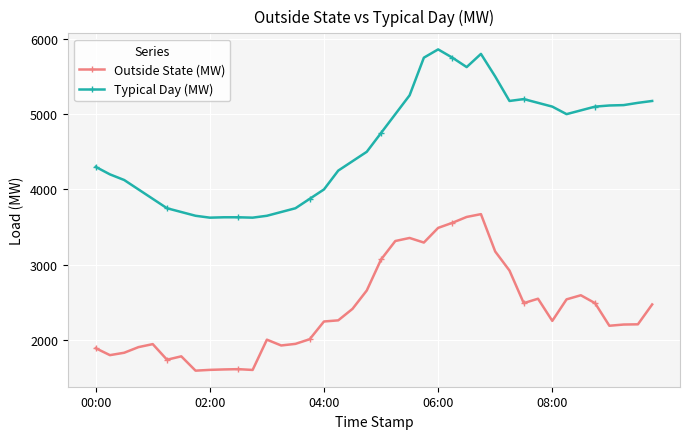

What is the value of the Typical Day (MW) point at the 18th from the left?

4250.0